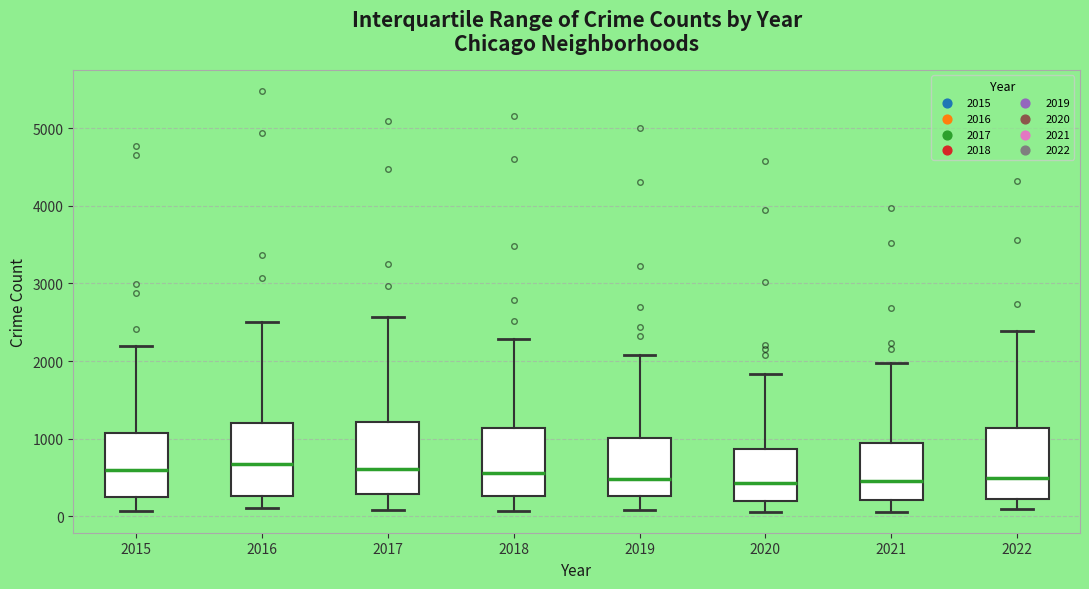

Reading left to right, read every box against the y-axis: the position of its median line, the range the box covers, and the ends of its whiskers. The values are not printed on the chart, so give them approximately, as read against the axis.

2015: median 600, box 300 to 1100, whiskers 100 to 2200
2016: median 700, box 300 to 1200, whiskers 100 to 2500
2017: median 600, box 300 to 1200, whiskers 100 to 2600
2018: median 600, box 300 to 1100, whiskers 100 to 2300
2019: median 500, box 300 to 1000, whiskers 100 to 2100
2020: median 400, box 200 to 900, whiskers 100 to 1800
2021: median 500, box 200 to 1000, whiskers 100 to 2000
2022: median 500, box 200 to 1100, whiskers 100 to 2400